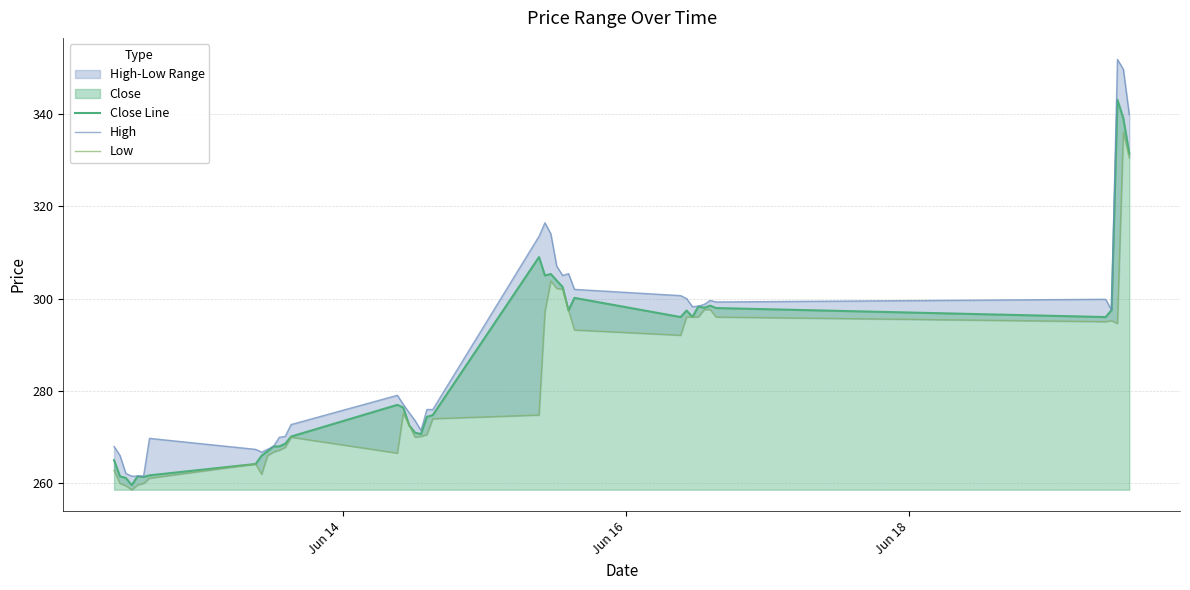

What is the highest value of the Close Line series?

343.0